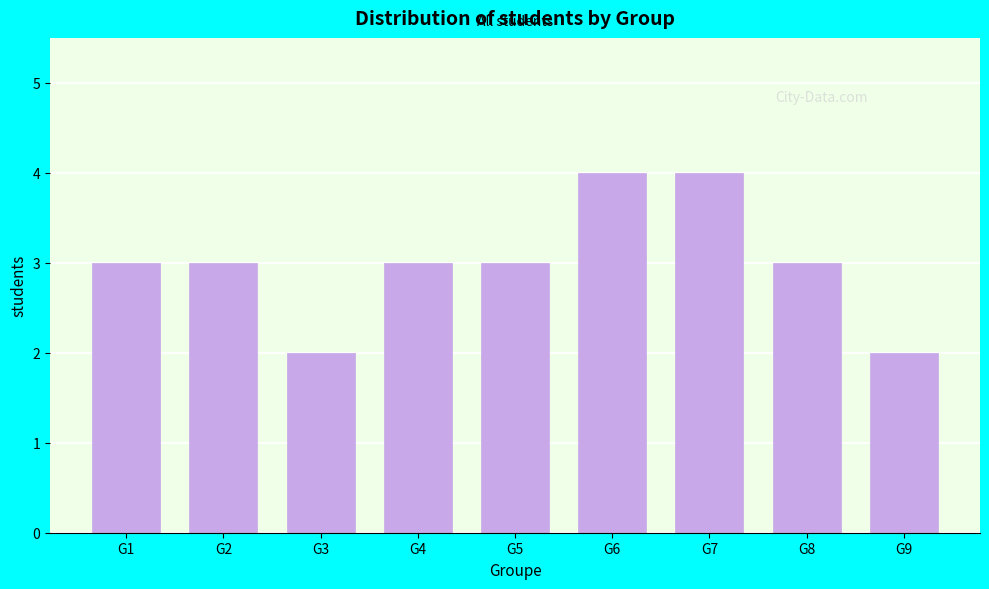

Reading left to right, list all the values displayed in this chart.

3	3	2	3	3	4	4	3	2